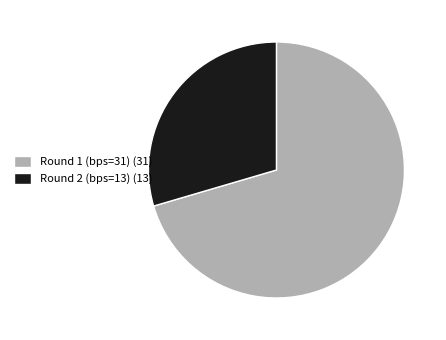

Combined, do Round 2 (bps=13) and Round 1 (bps=31) account for over 50%?

Yes